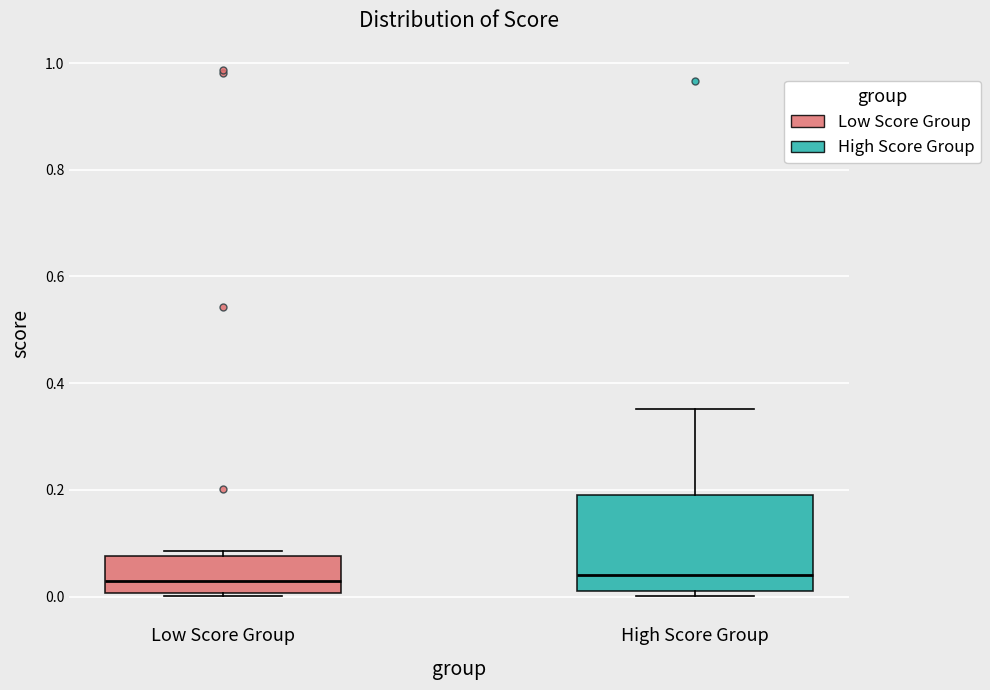

Reading left to right, read every box against the y-axis: the position of its median line, the range the box covers, and the ends of its whiskers. The values are not printed on the chart, so give them approximately, as read against the axis.

Low Score Group: median 0.02, box 0.00 to 0.08, whiskers 0.00 (just below the box's lower edge) to 0.08 (just above the box's upper edge)
High Score Group: median 0.04, box 0.02 to 0.20, whiskers 0.00 to 0.36